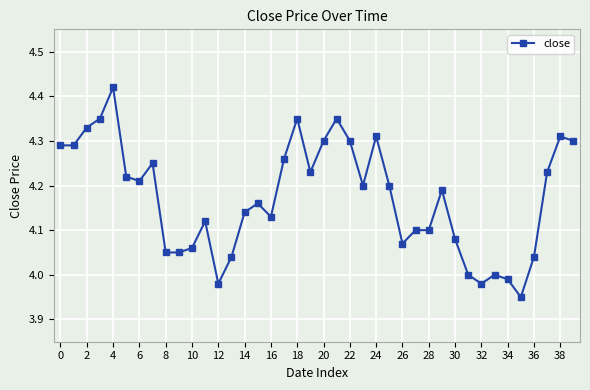

What is the difference between the maximum and second lowest values?

0.4